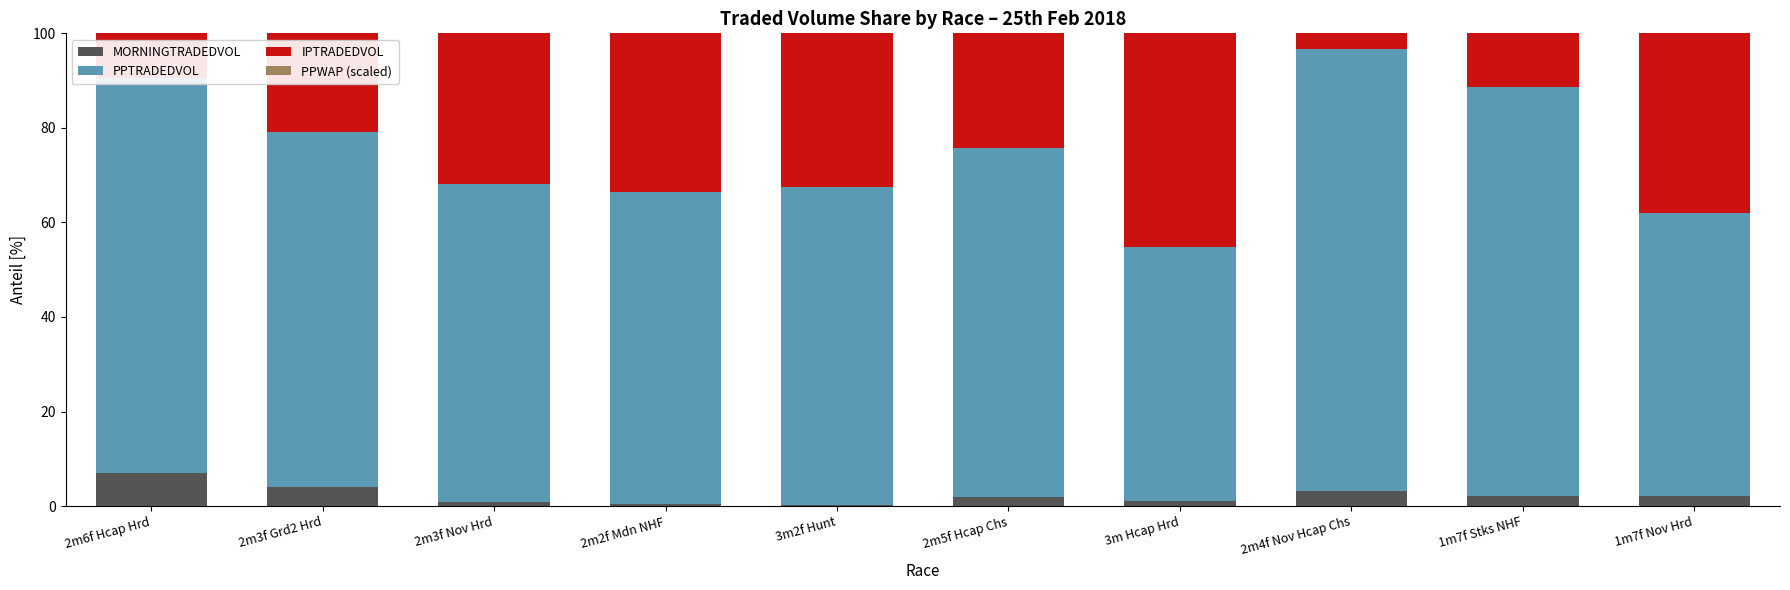

What is the maximum value for MORNINGTRADEDVOL?

7.1